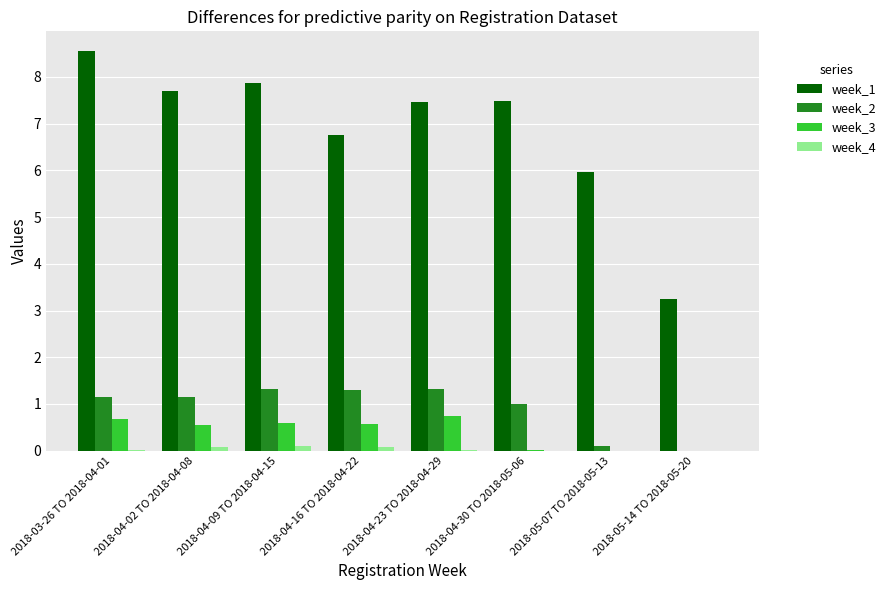

At which label does week_2 first exceed 1?

2018-03-26 TO 2018-04-01